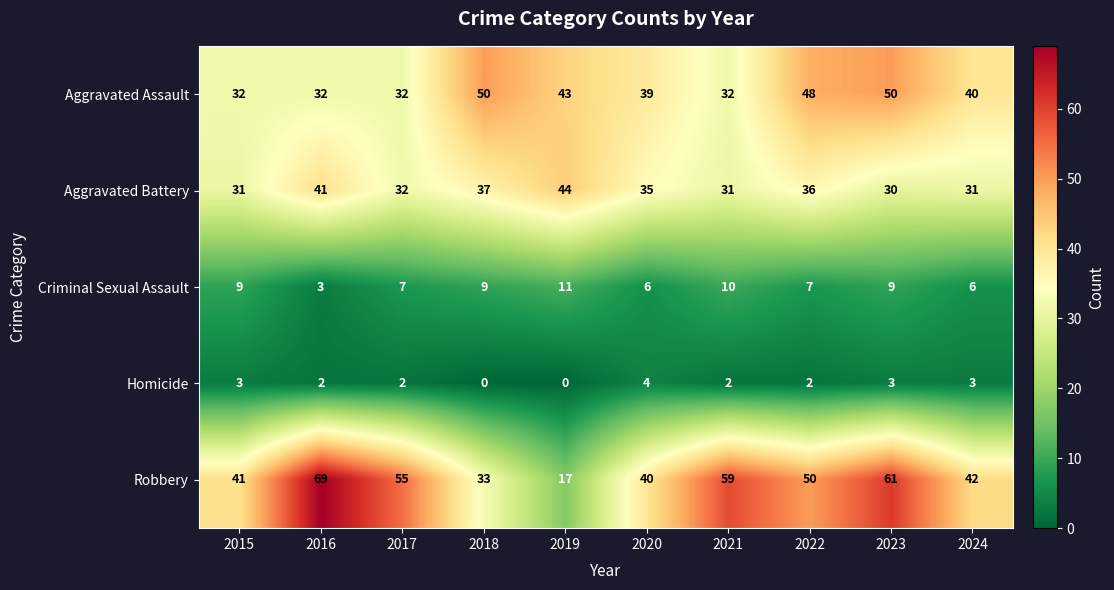

Count the Homicide values in the range 2 to 3.

7